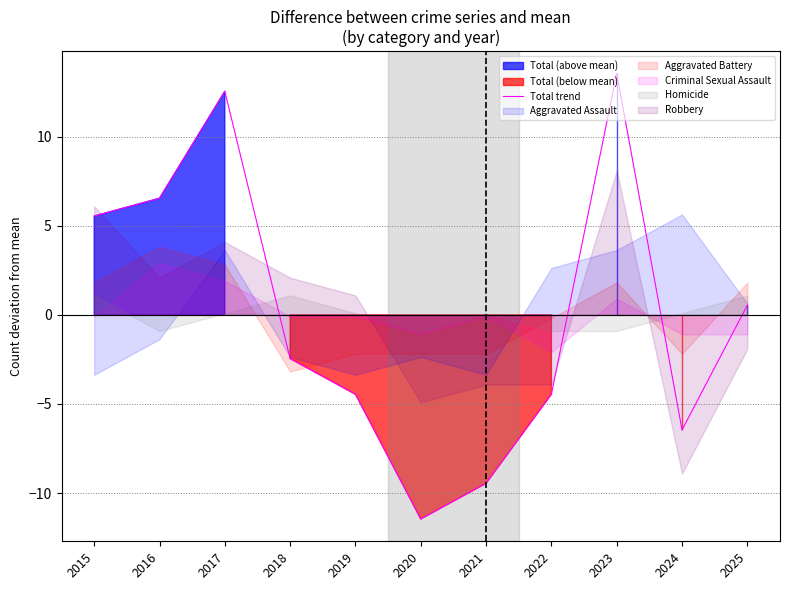

Reading right to left, transcribe all the data shown in this chart.

2025=0.5	2024=-6.5	2023=13.5	2022=-4.5	2021=-9.5	2020=-11.5	2019=-4.5	2018=-2.5	2017=12.5	2016=6.5	2015=5.5